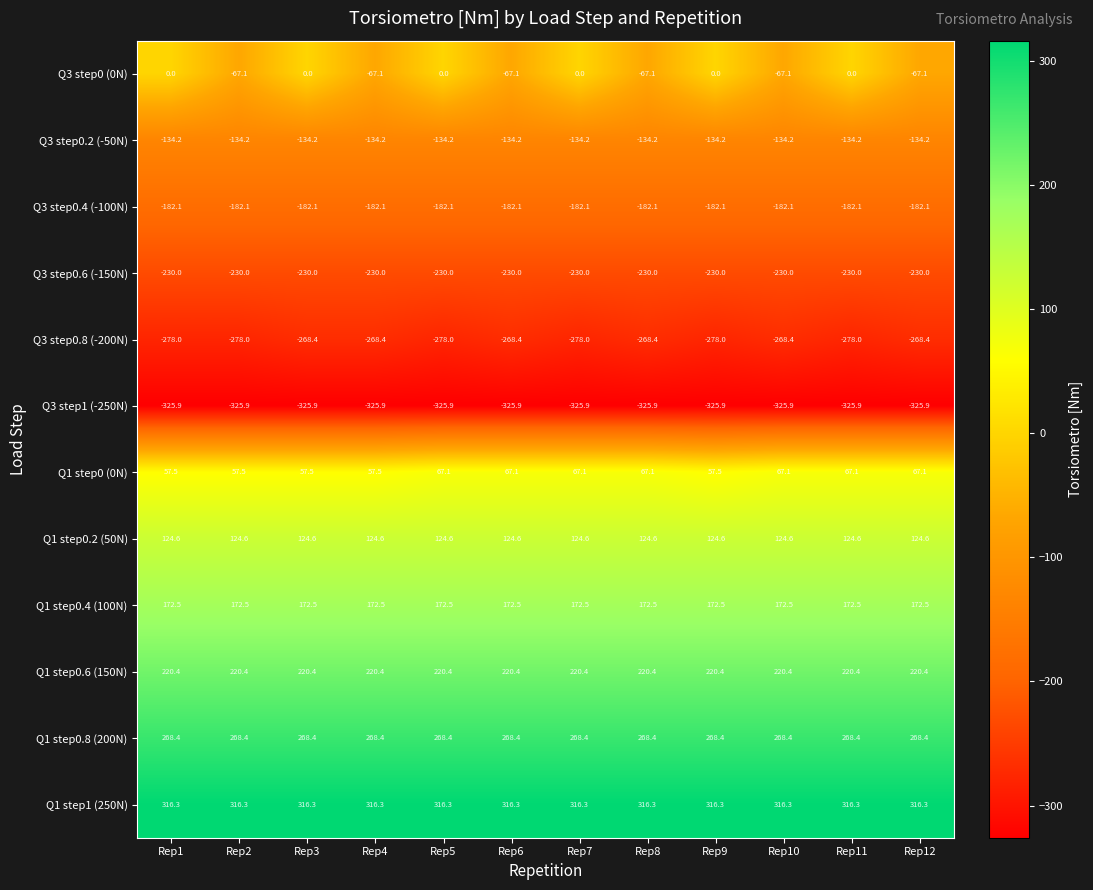

The Q1 step0.4 (100N) series shows 172.5 at Rep6. True or false?

True